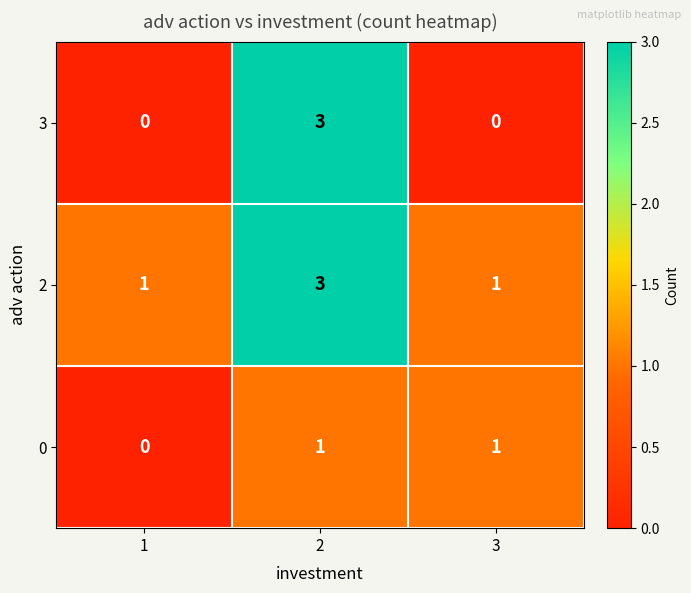

What is the sum of the 2 values at 3 and 2?

4